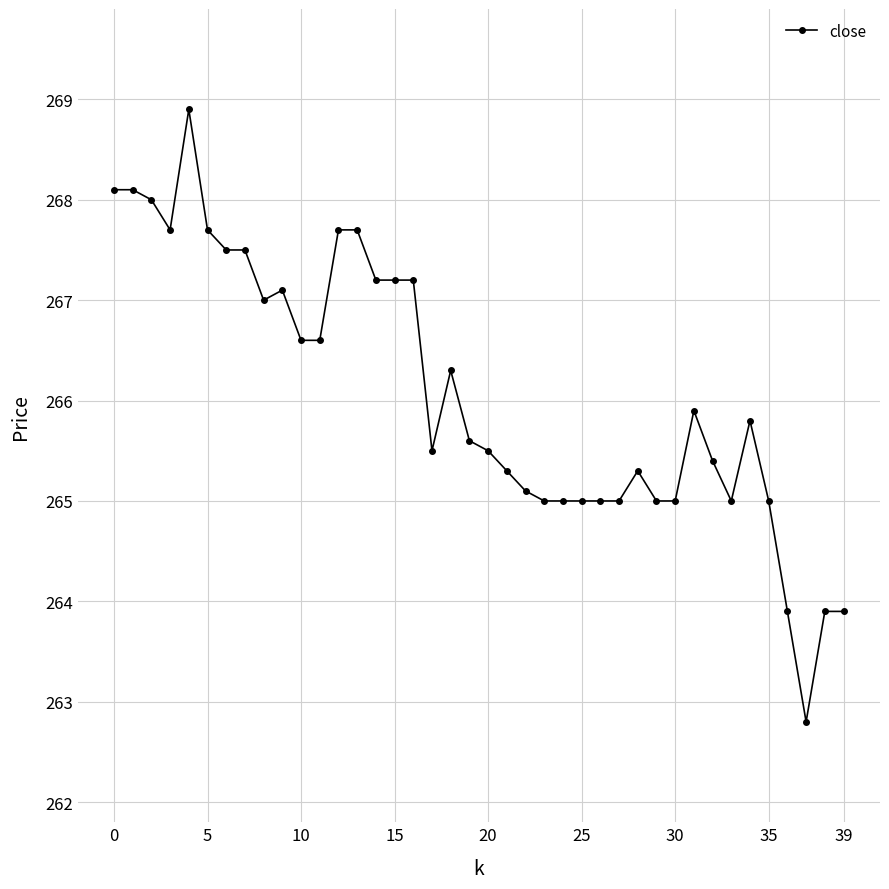

True or false: the data has more than 0 interior local peaks.

True